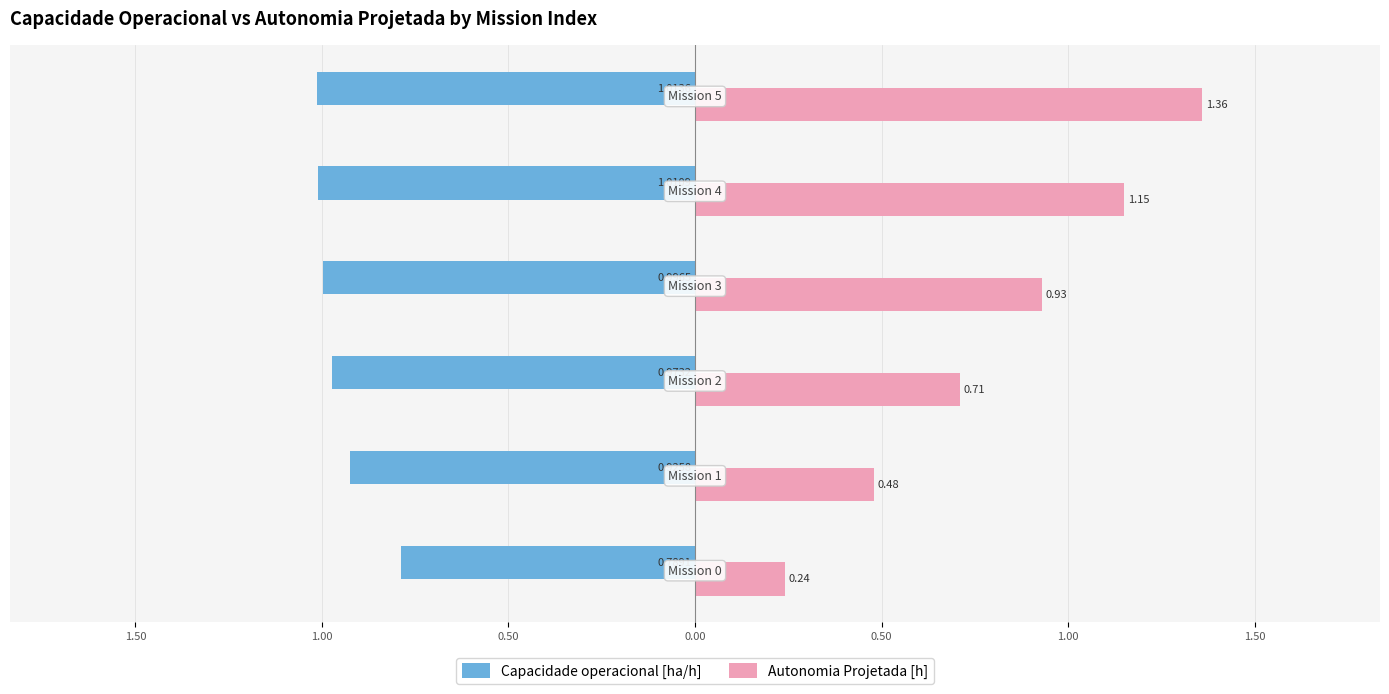

What are all the series names shown in the legend?

Capacidade operacional [ha/h], Autonomia Projetada [h]